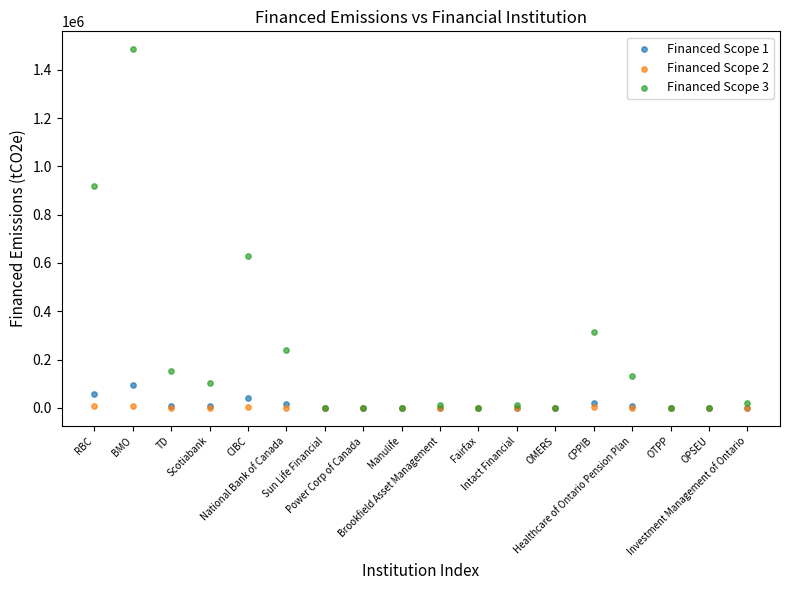

Across all series, what Y value is closest to 742288?

627326.3